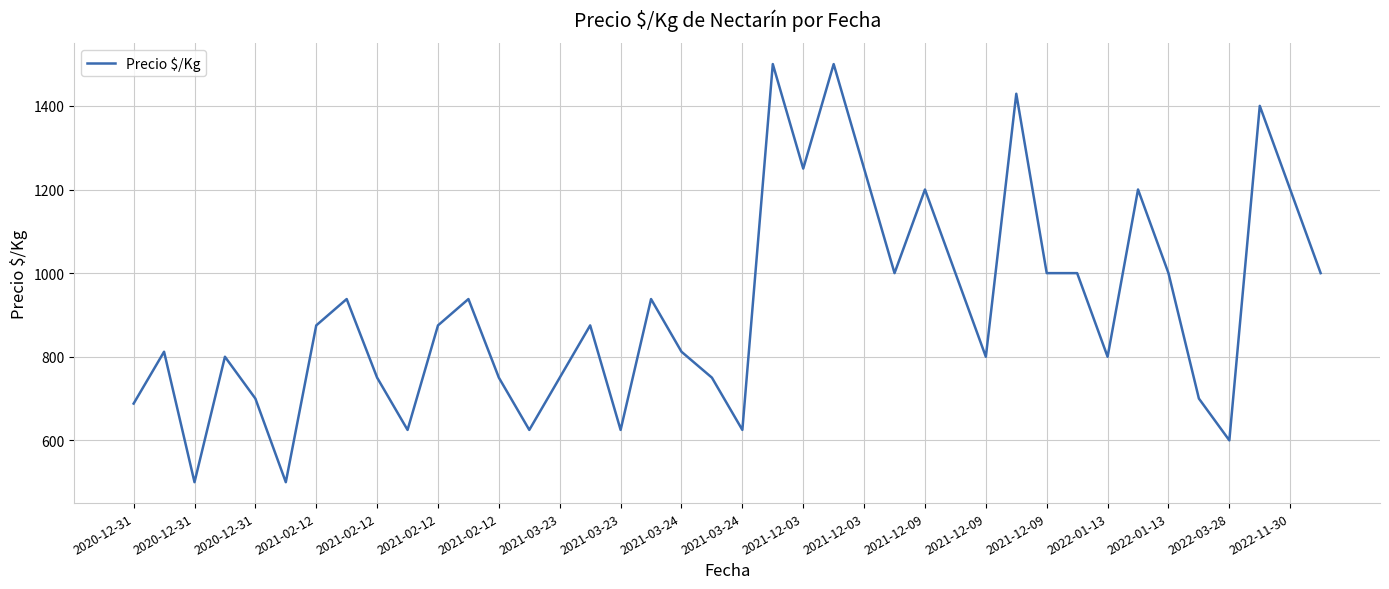

What is the difference between the maximum and minimum values?

1000